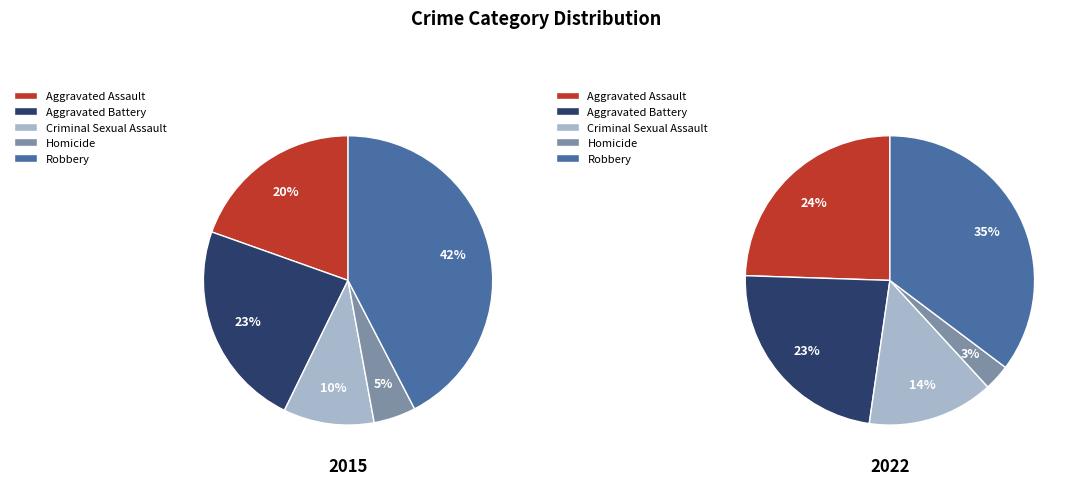

Rank the series at Criminal Sexual Assault from highest to lowest value.

2022, 2015